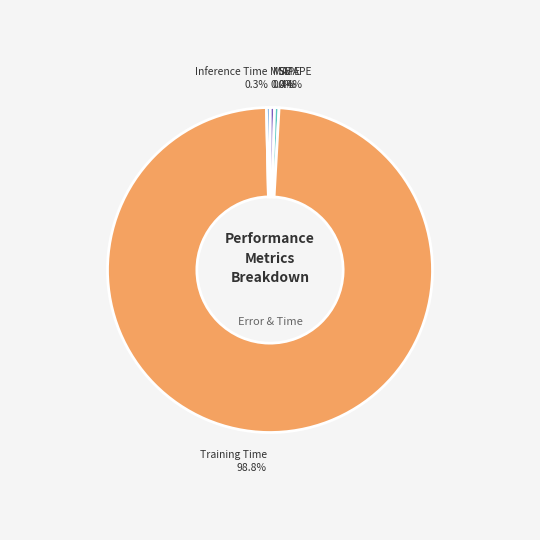

Between SMAPE and Training Time, which is larger?

Training Time